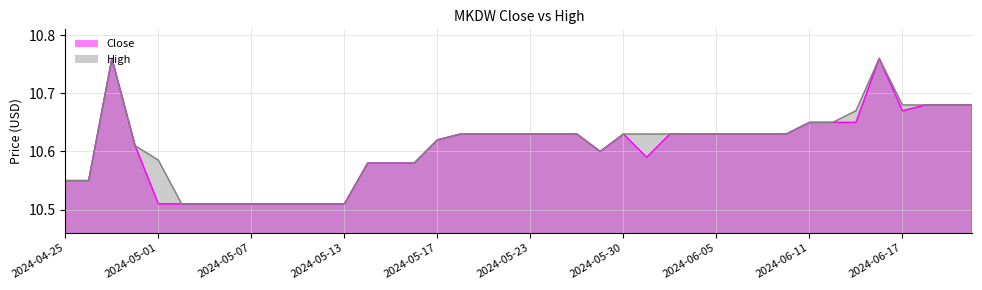

In High, how many points are higher than both neighbors (excluding endpoints)?

2